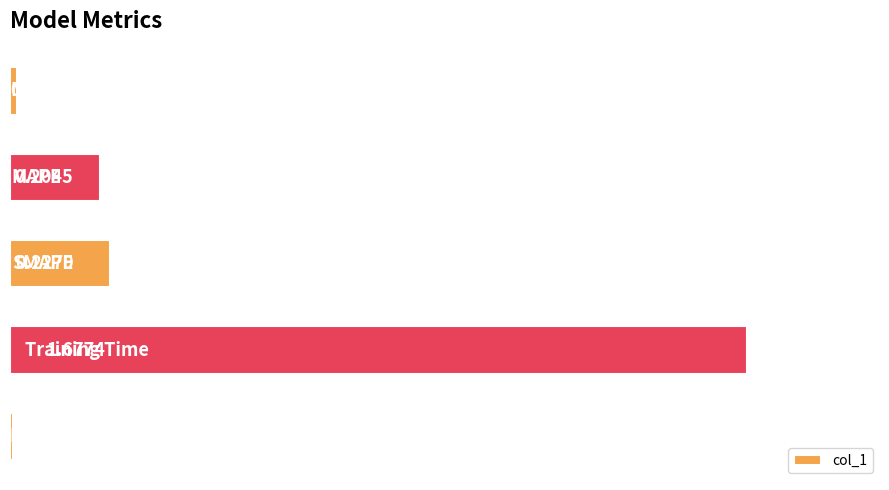

What is the sum of all values?

2.1